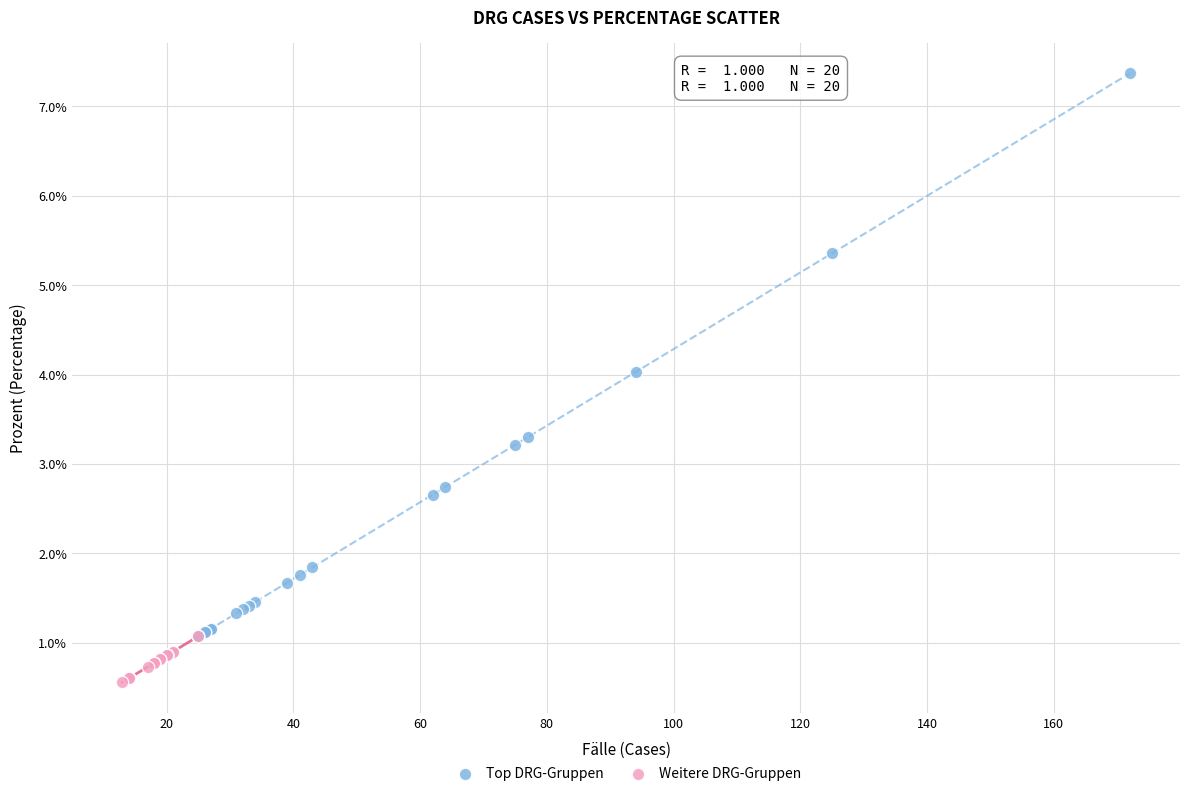

Which series contains the highest Y value?

Top DRG-Gruppen